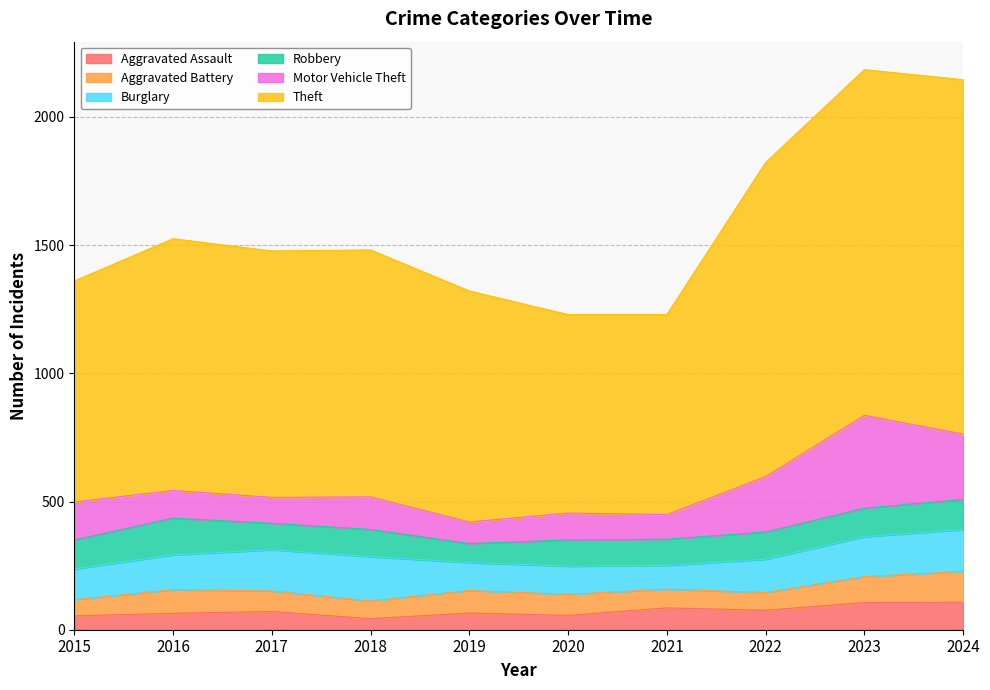

At how many categories does at least one series exceed 421?

10